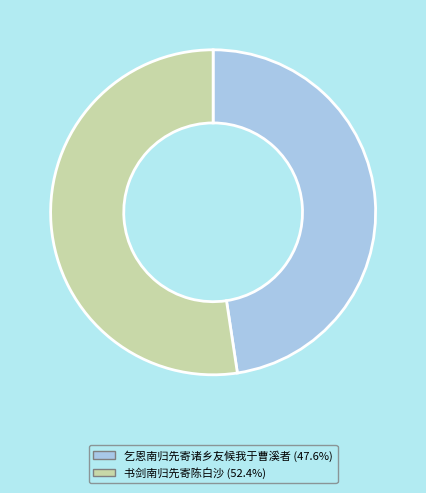

Is 乞恩南归先寄诸乡友候我于曹溪者 the majority of the pie?

No